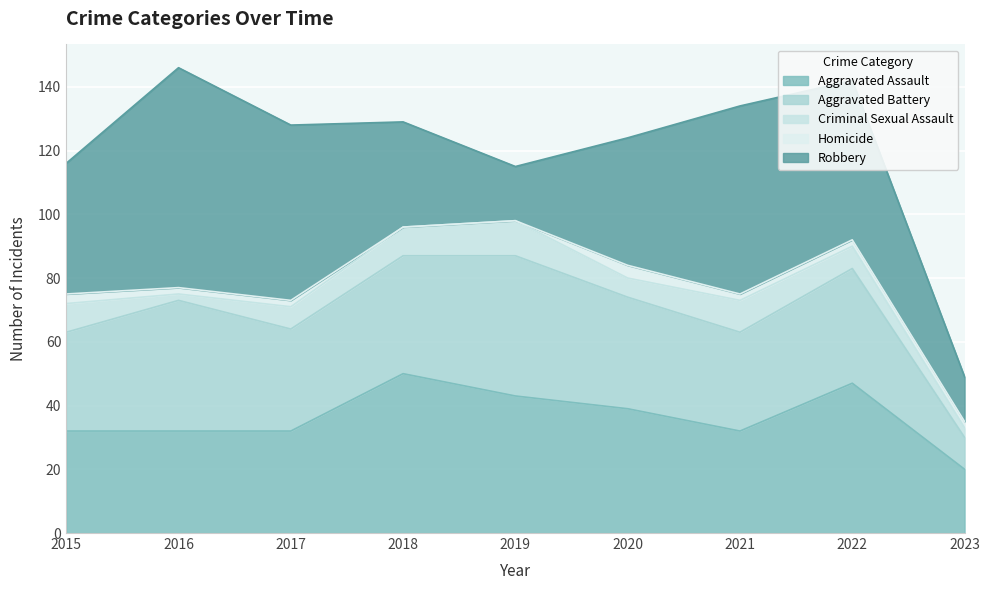

Which series has the largest range (max minus min)?

Robbery